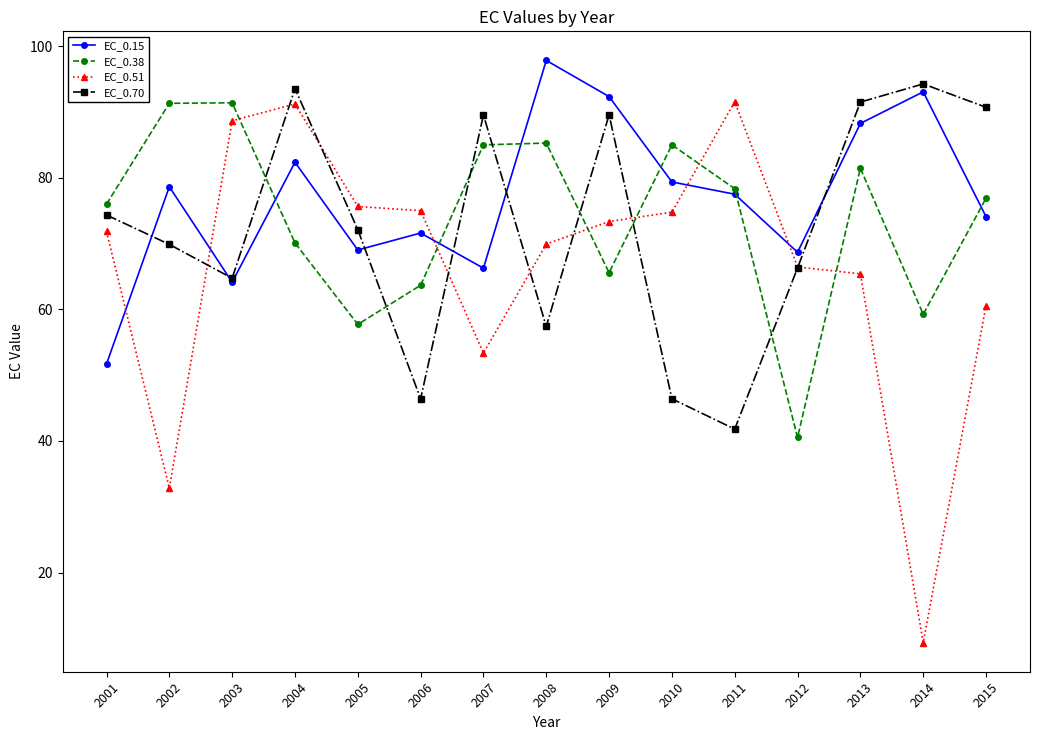

In EC_0.70, how many points are higher than both neighbors (excluding endpoints)?

4